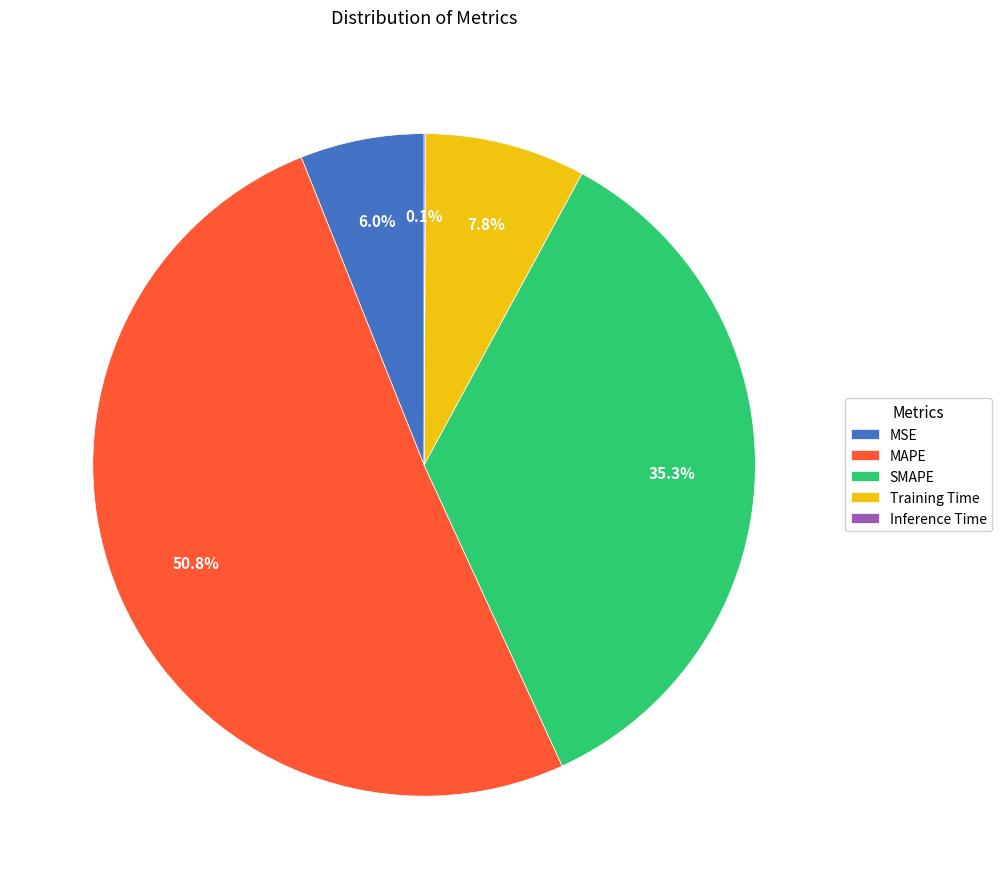

Is there any slice that represents more than half of the pie?

Yes